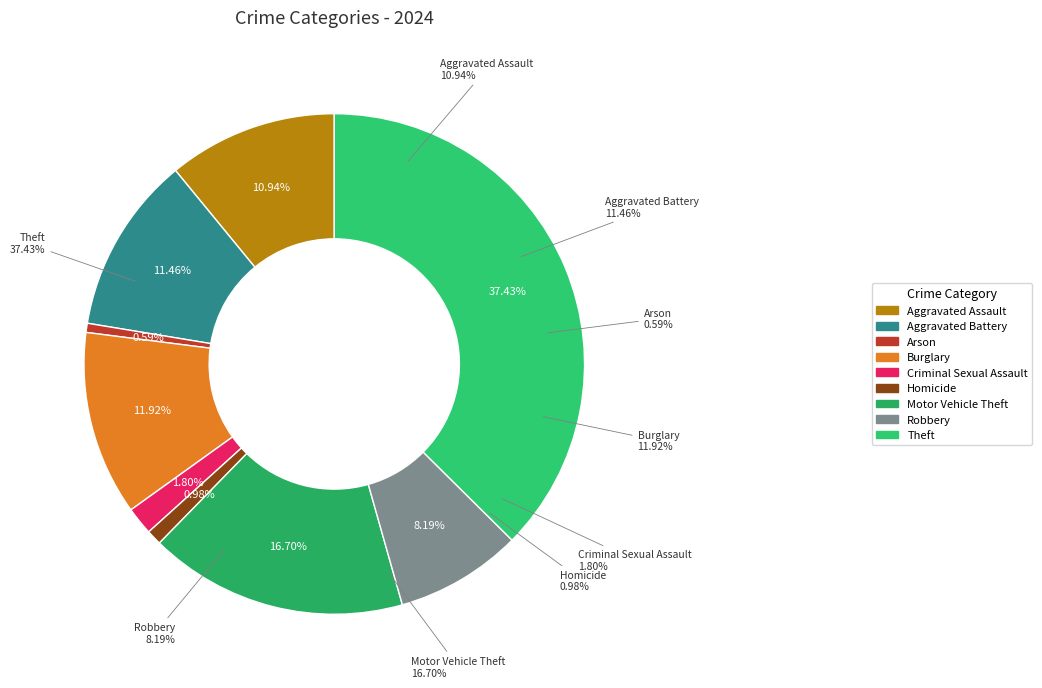

Is Criminal Sexual Assault the majority of the pie?

No